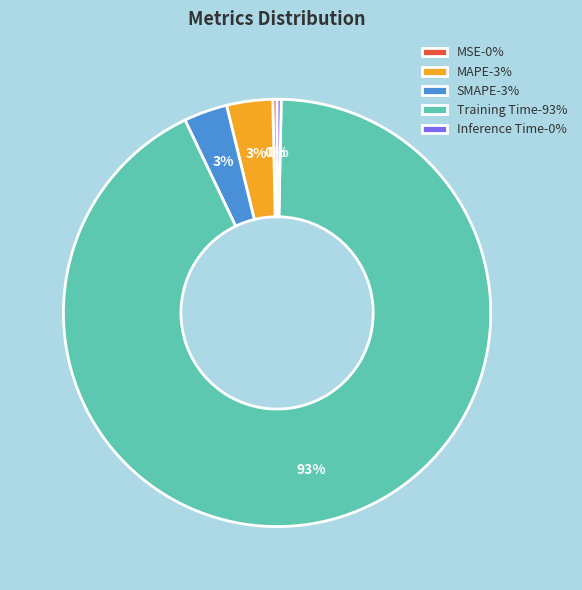

The Training Time-93% slice represents 99% of the pie. True or false?

False